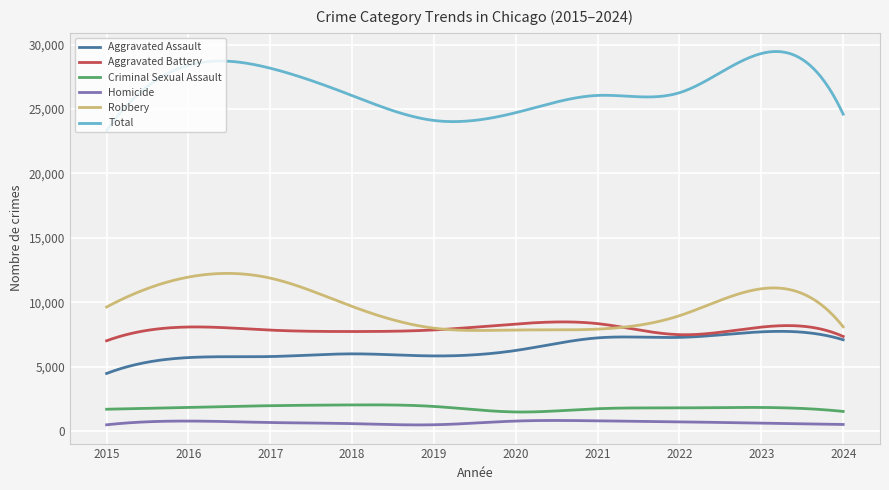

True or false: Criminal Sexual Assault and Aggravated Assault cross at least once.

False